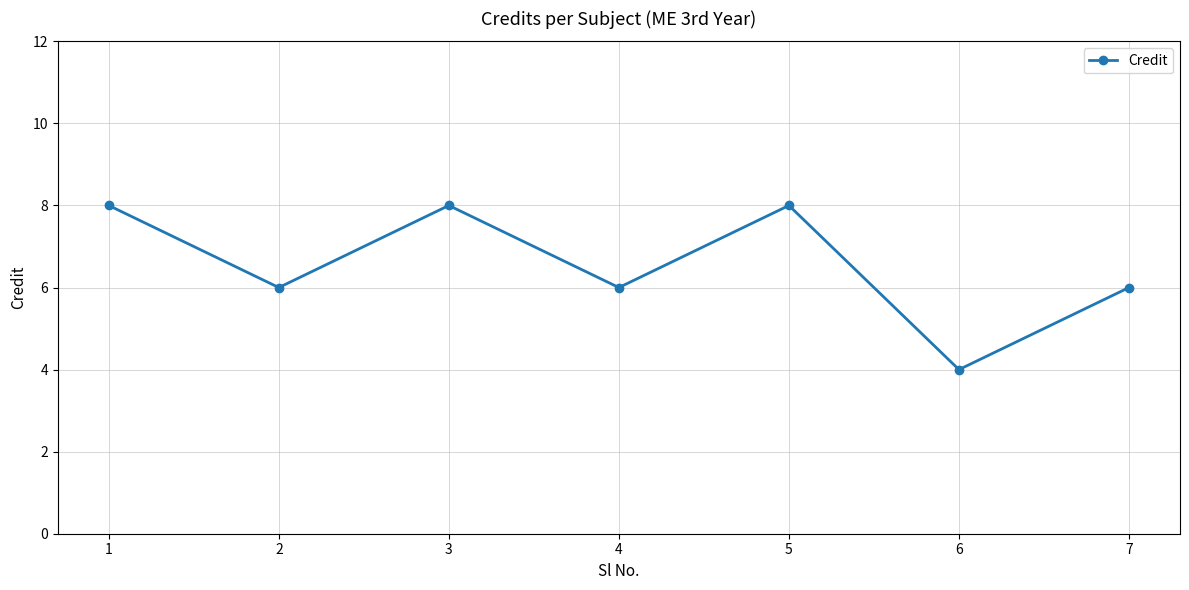

What is the change in value from 6 to 7?

+2